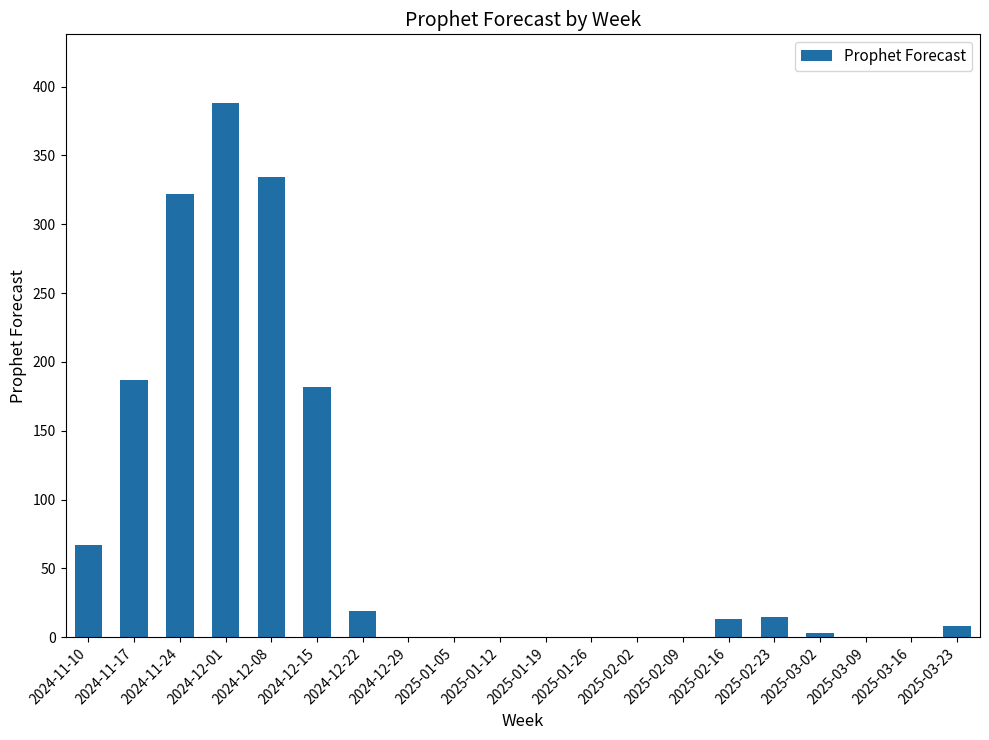

Which has a higher value, 2025-01-19 or 2025-03-23?

2025-03-23